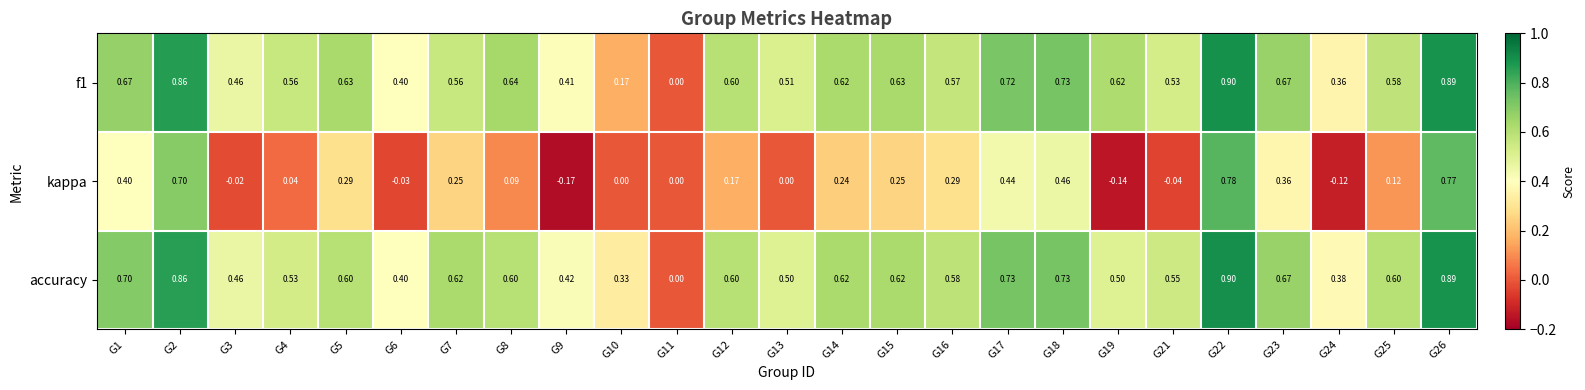

Is the value of f1 at G9 greater than the value of accuracy at G5?

No